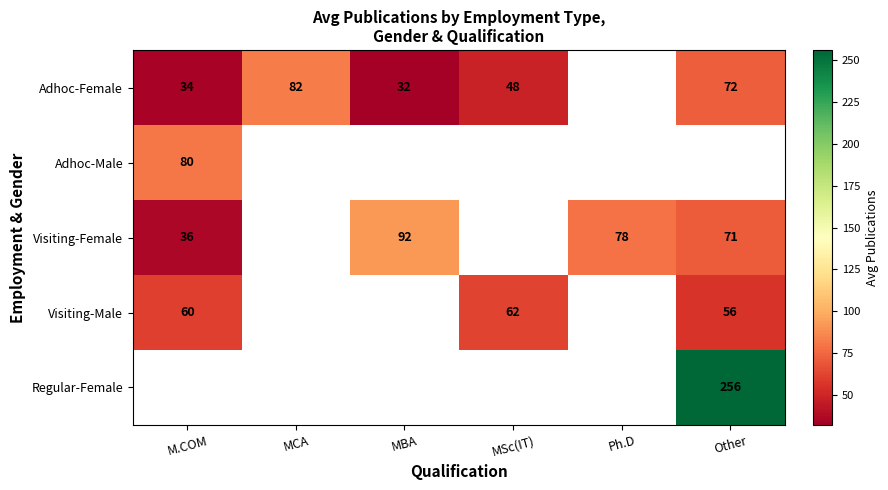

Which series changed the most between M.COM and Ph.D?

Visiting-Female